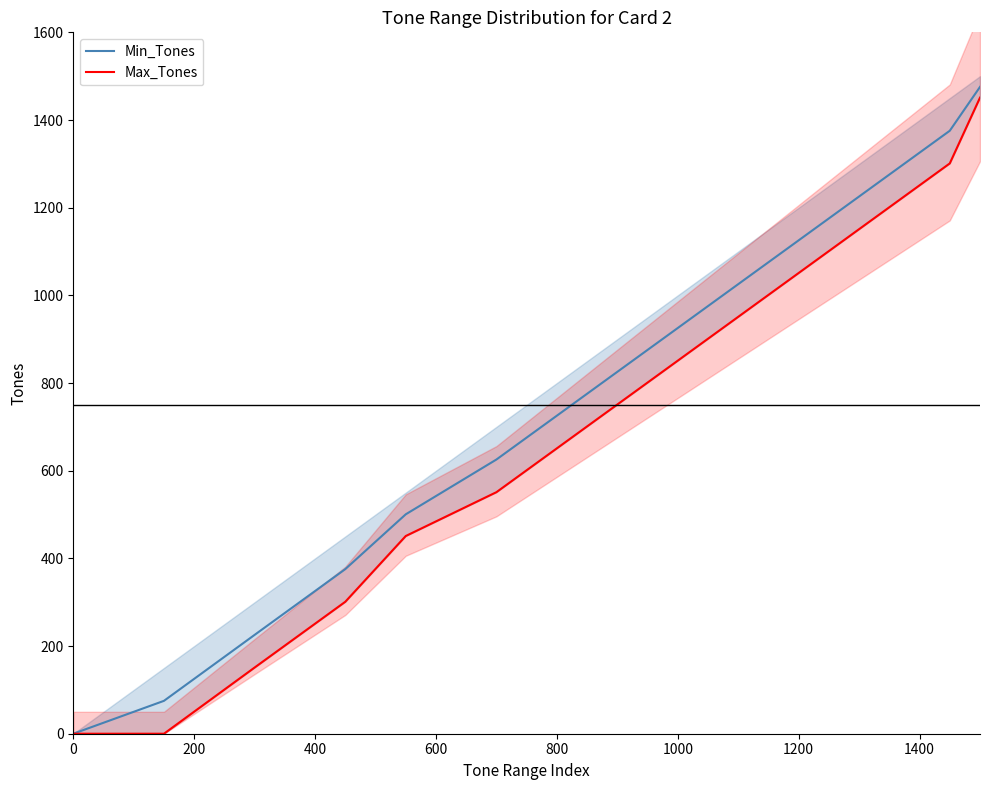

How many lines are shown in the chart?

2